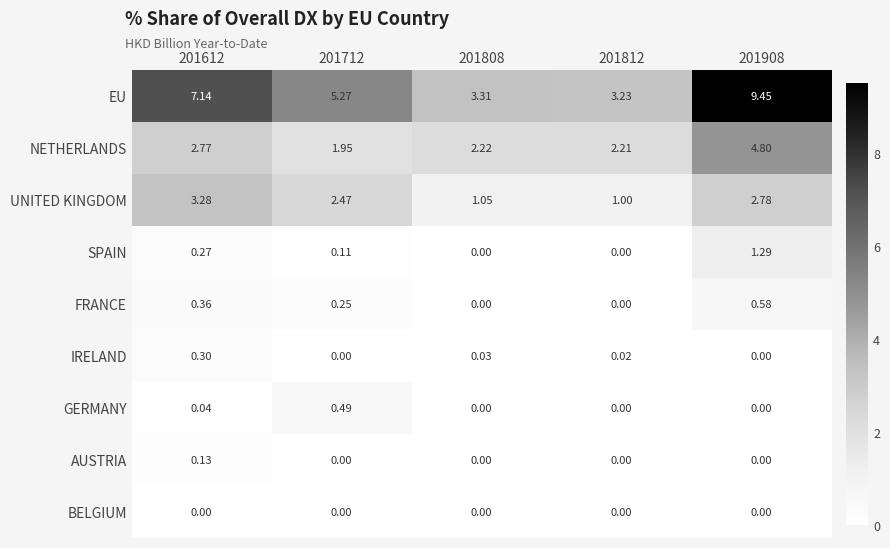

List the series in order of their peak value, highest first.

EU, NETHERLANDS, UNITED KINGDOM, SPAIN, FRANCE, GERMANY, IRELAND, AUSTRIA, BELGIUM